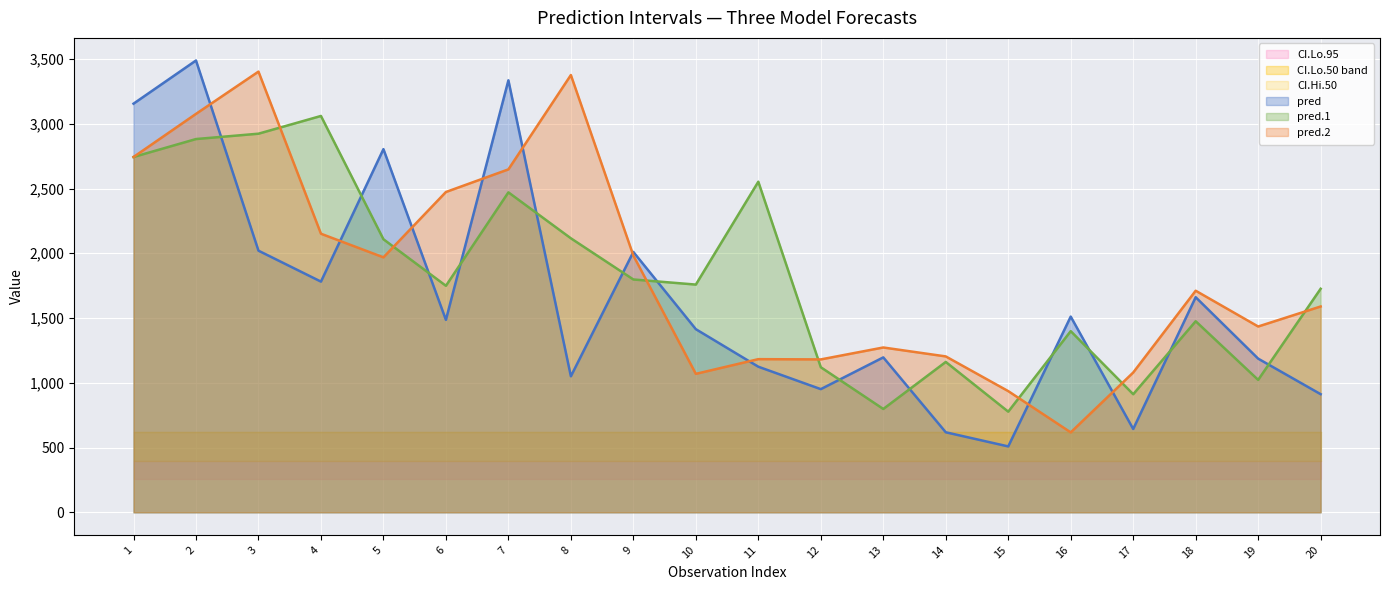

Is it true that pred.2 equals 1704.3 at 11?

False